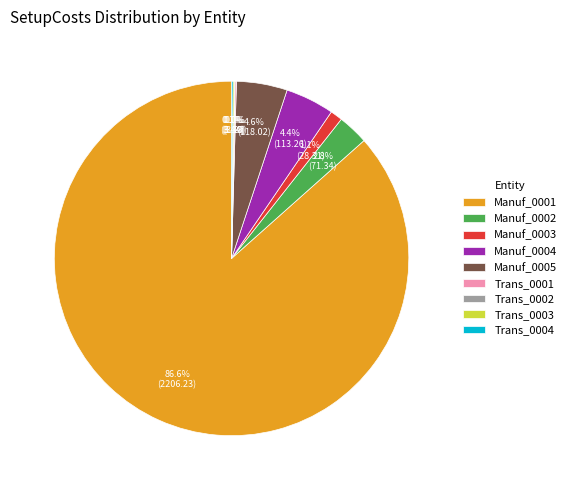

The Manuf_0002 slice represents 17% of the pie. True or false?

False